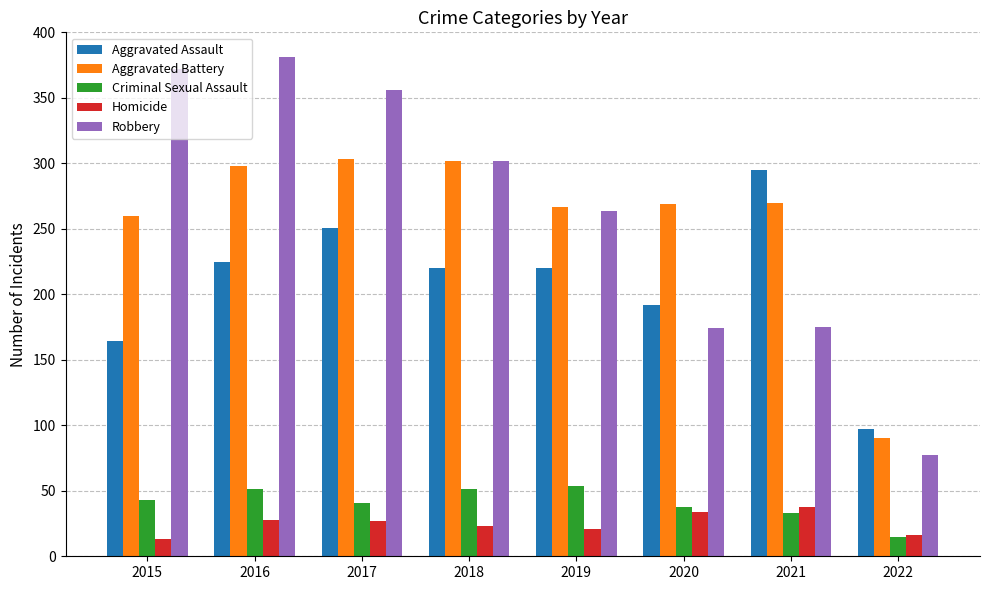

What is the sum of the Homicide values at 2015 and 2022?

29